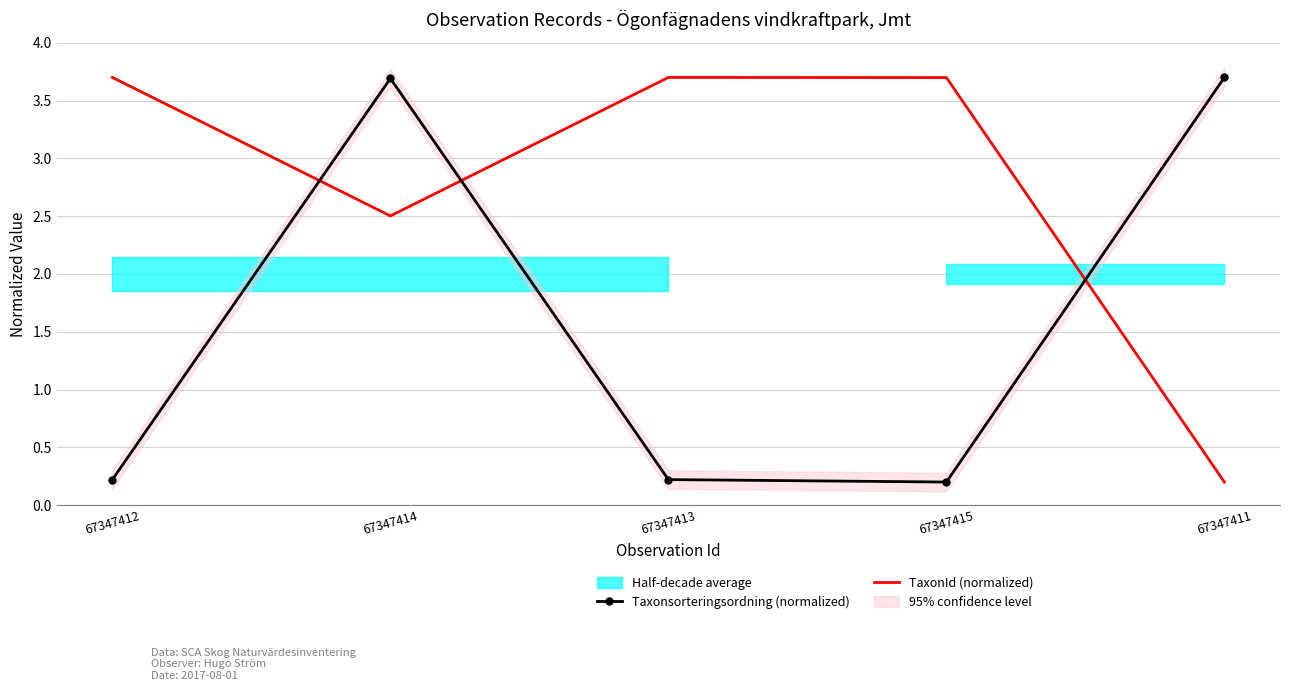

The Taxonsorteringsordning (normalized) series shows 3.7 at 67347411. True or false?

True